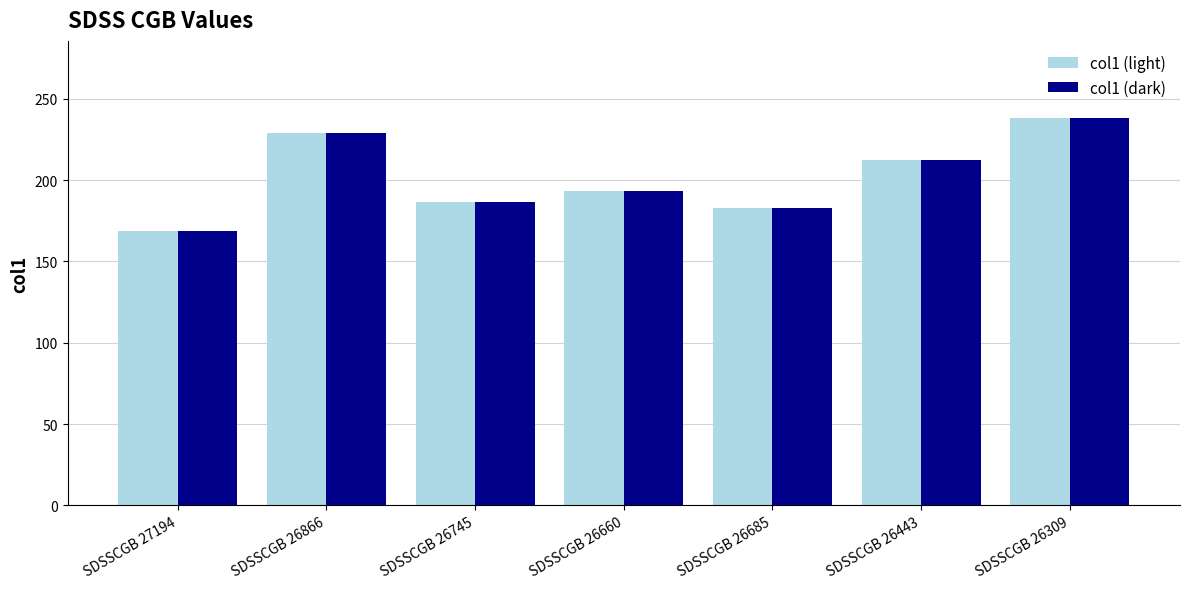

What is the average value of the col1 (dark) series?

201.6